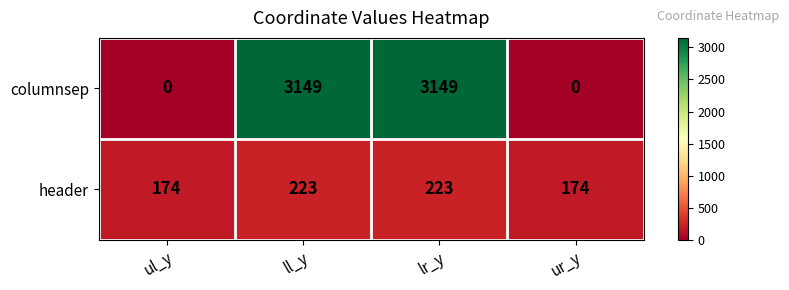

List the series in order of their overall mean, highest first.

columnsep, header